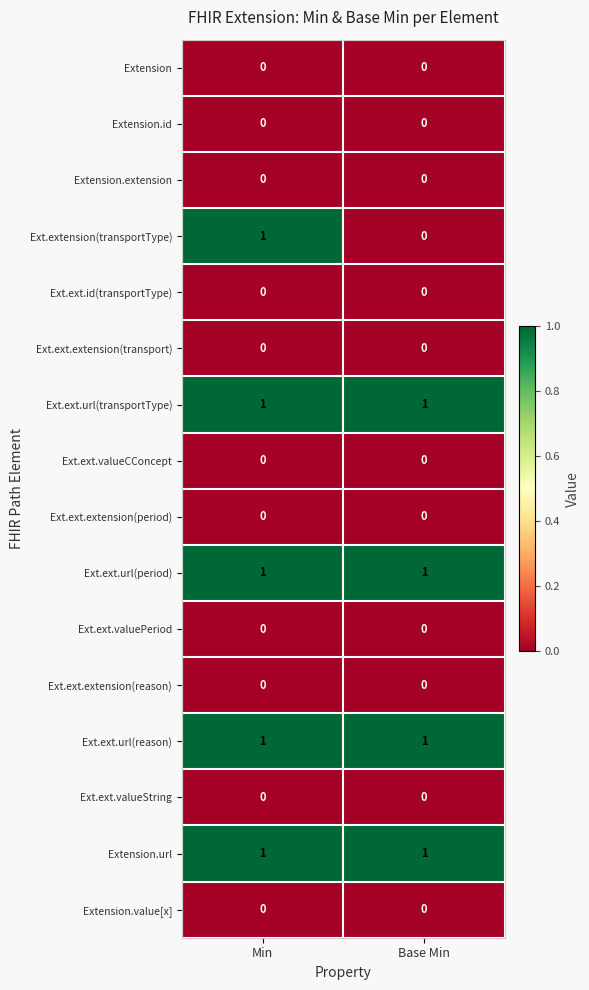

What is the total value across all series at Base Min?

4